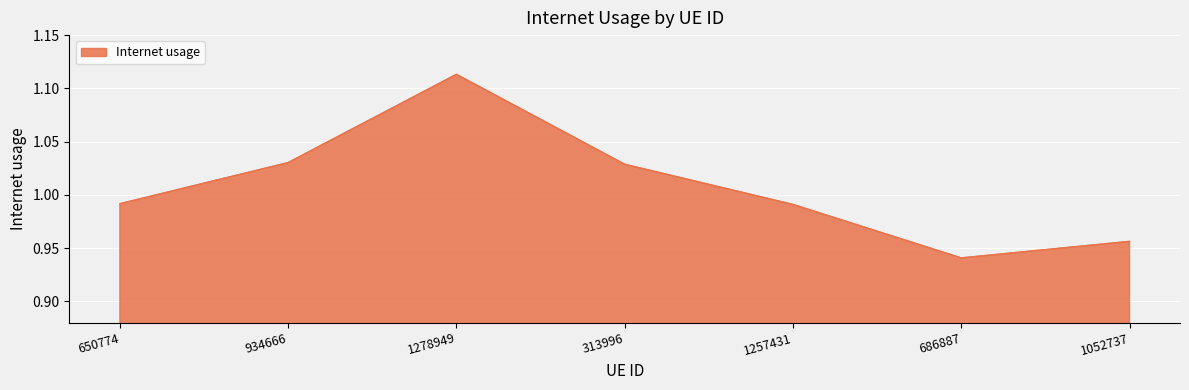

How many categories are shown in the chart?

7